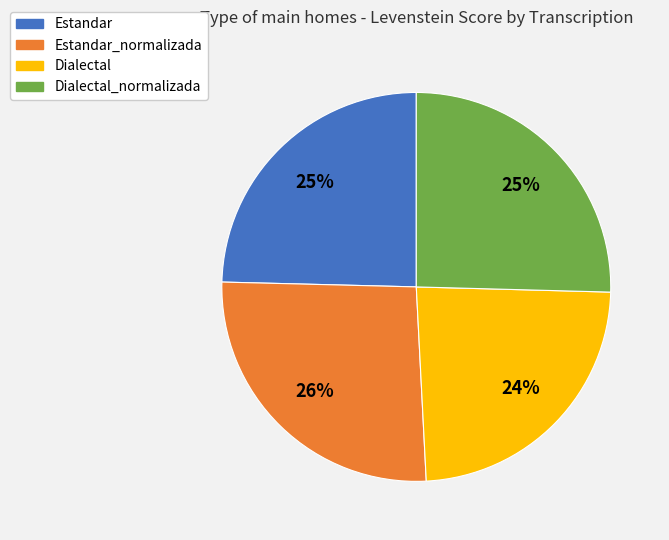

To the nearest percent, what is the combined percentage of Dialectal and Dialectal_normalizada?

49%